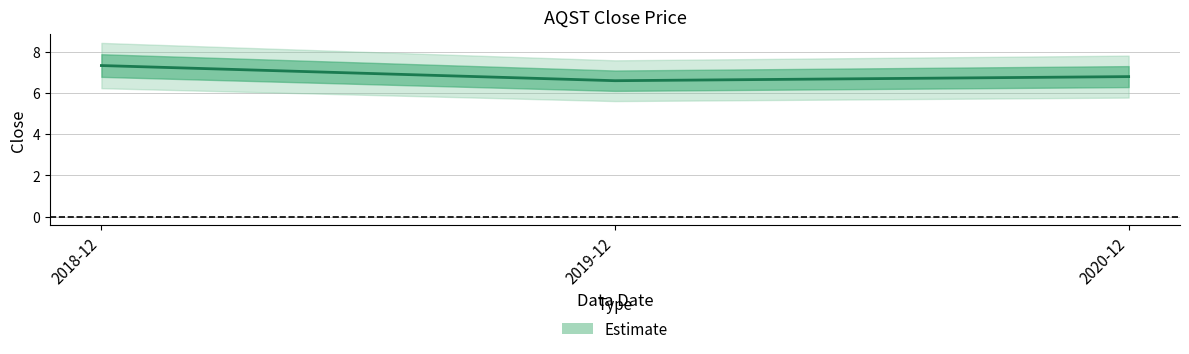

Rank the categories by value from highest to lowest.

2018-12, 2020-12, 2019-12